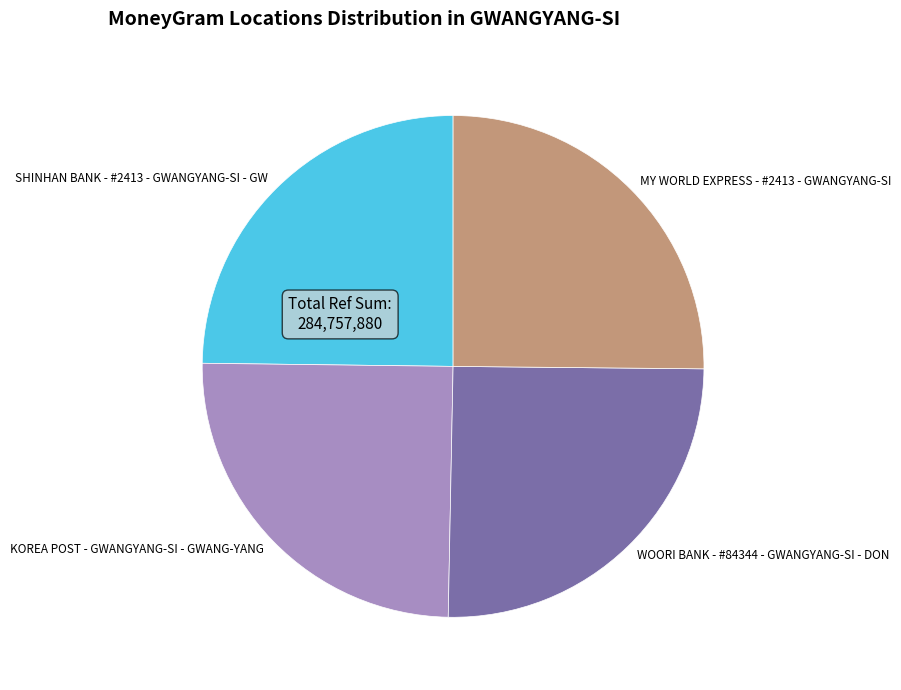

Is there any slice that represents more than half of the pie?

No